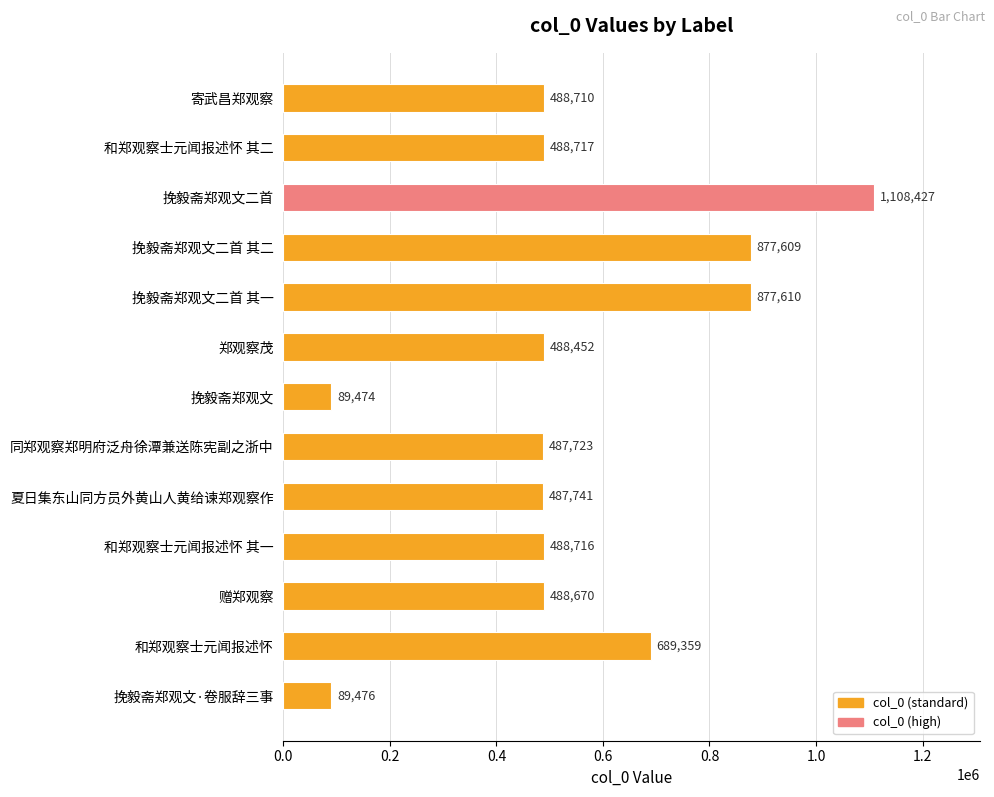

What is the sum of the values at 夏日集东山同方员外黄山人黄给谏郑观察作 and 挽毅斋郑观文·卷服辞三事?

577217